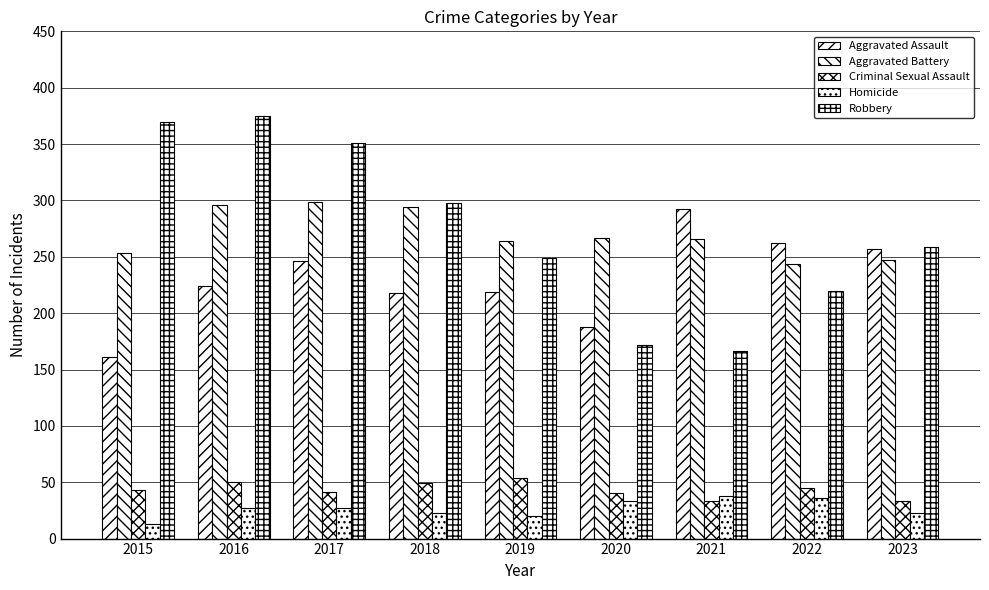

List the labels in order of Aggravated Assault value, smallest first.

2015, 2020, 2018, 2019, 2016, 2017, 2023, 2022, 2021